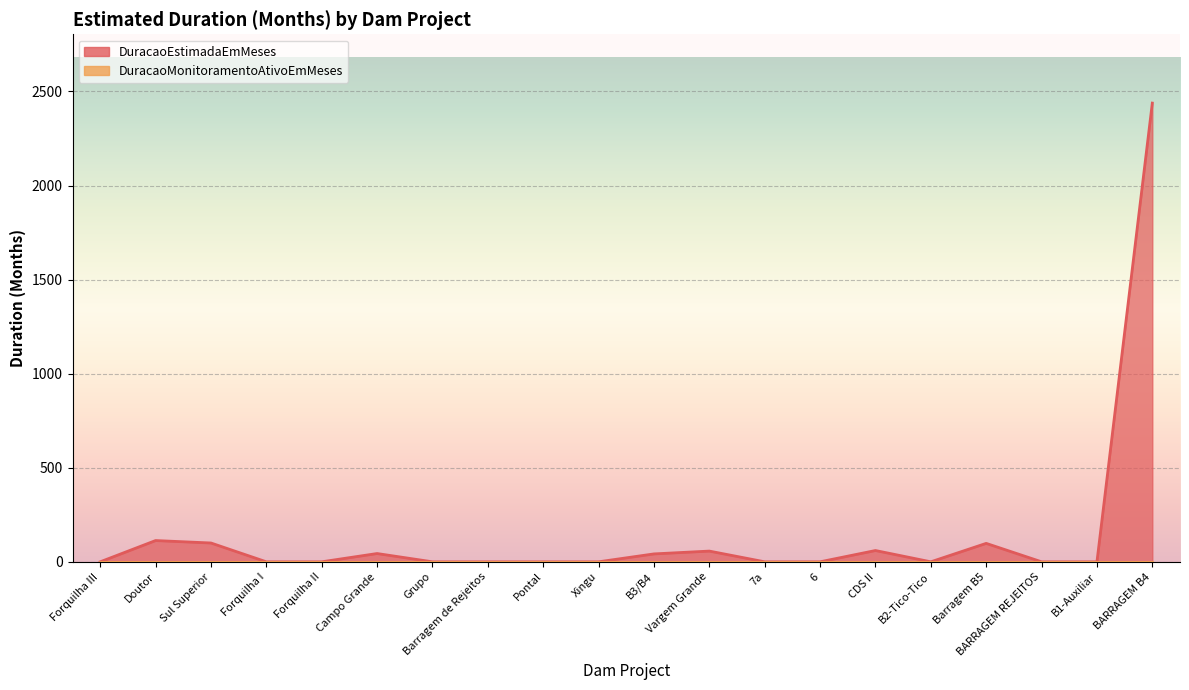

How many positive values are there?

8